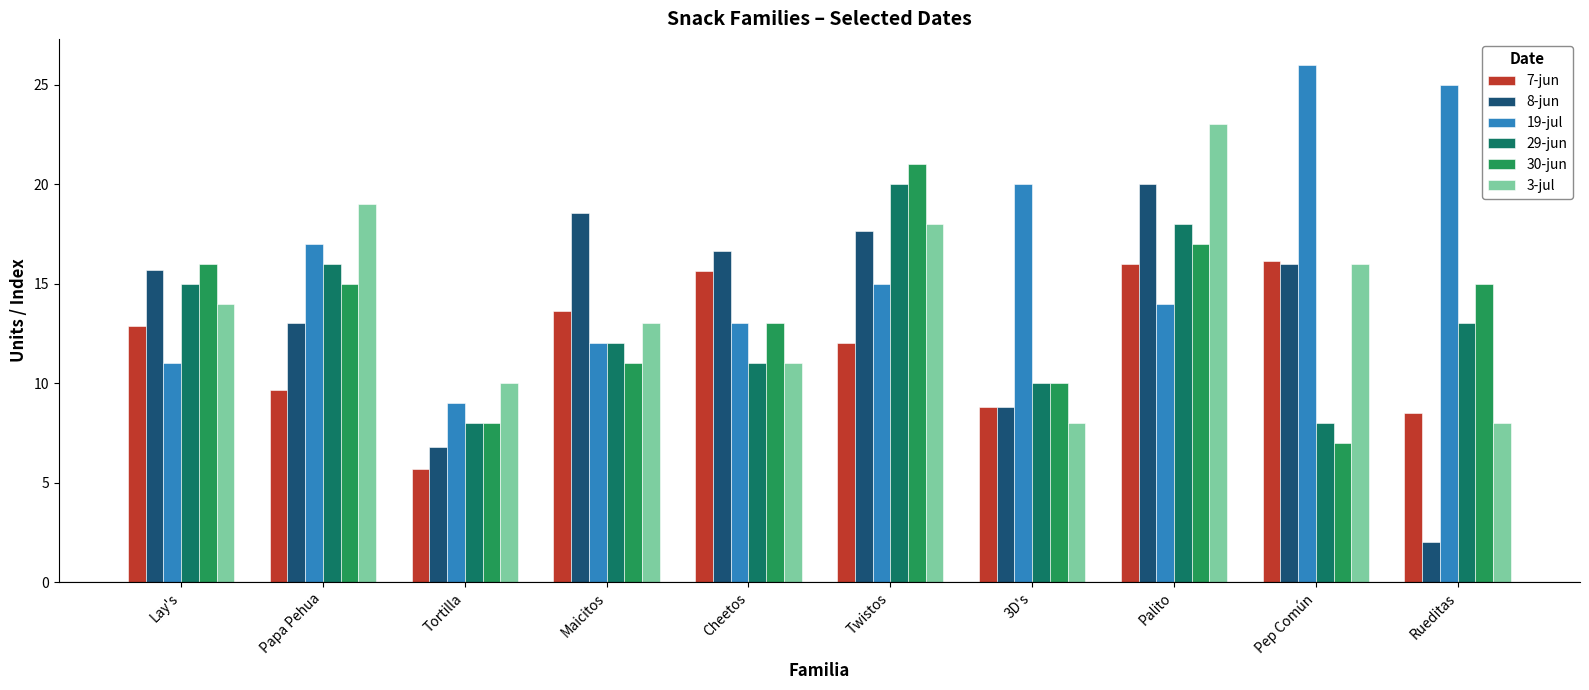

Reading right to left, what are all the values shown in this chart?

7-jun: Rueditas=8.5	Pep Común=16.1	Palito=16.0	3D's=8.8	Twistos=12.0	Cheetos=15.6	Maicitos=13.6	Tortilla=5.7	Papa Pehua=9.6	Lay's=12.9
8-jun: Rueditas=2.0	Pep Común=16.0	Palito=20.0	3D's=8.8	Twistos=17.6	Cheetos=16.6	Maicitos=18.5	Tortilla=6.8	Papa Pehua=13.0	Lay's=15.7
19-jul: Rueditas=25.0	Pep Común=26.0	Palito=14.0	3D's=20.0	Twistos=15.0	Cheetos=13.0	Maicitos=12.0	Tortilla=9.0	Papa Pehua=17.0	Lay's=11.0
29-jun: Rueditas=13.0	Pep Común=8.0	Palito=18.0	3D's=10.0	Twistos=20.0	Cheetos=11.0	Maicitos=12.0	Tortilla=8.0	Papa Pehua=16.0	Lay's=15.0
30-jun: Rueditas=15.0	Pep Común=7.0	Palito=17.0	3D's=10.0	Twistos=21.0	Cheetos=13.0	Maicitos=11.0	Tortilla=8.0	Papa Pehua=15.0	Lay's=16.0
3-jul: Rueditas=8.0	Pep Común=16.0	Palito=23.0	3D's=8.0	Twistos=18.0	Cheetos=11.0	Maicitos=13.0	Tortilla=10.0	Papa Pehua=19.0	Lay's=14.0